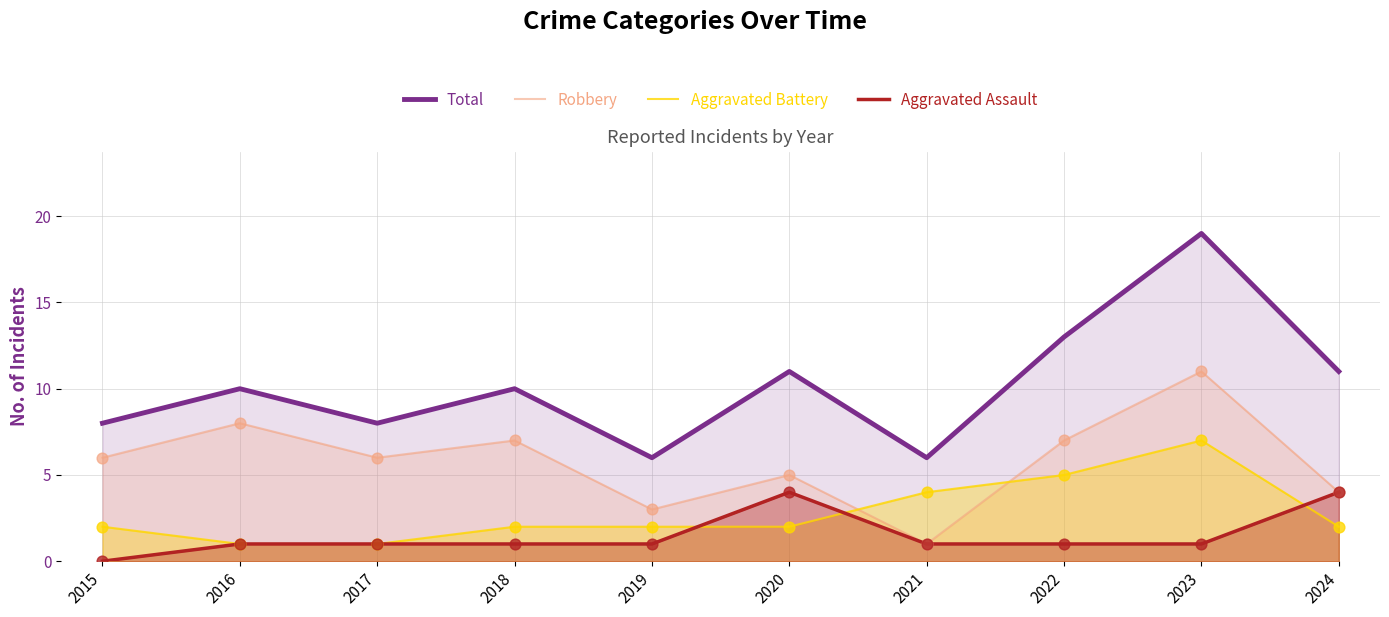

Which series has the largest total across all categories?

Total